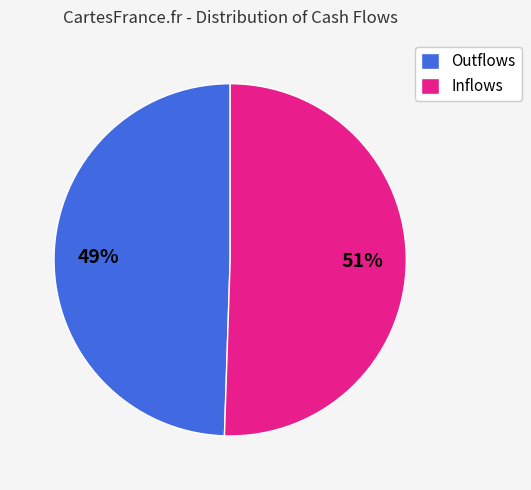

To the nearest percent, what percentage of the pie is Outflows?

49%